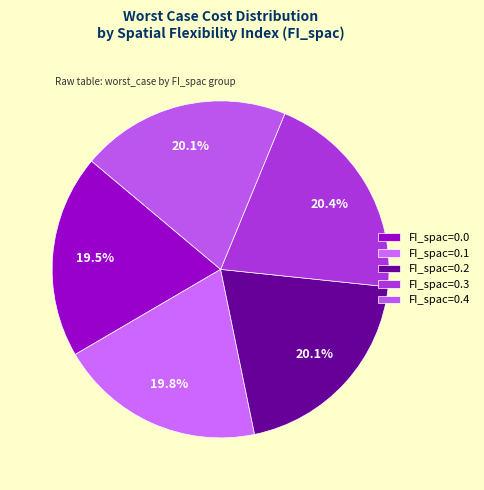

Is there a majority slice in this chart?

No